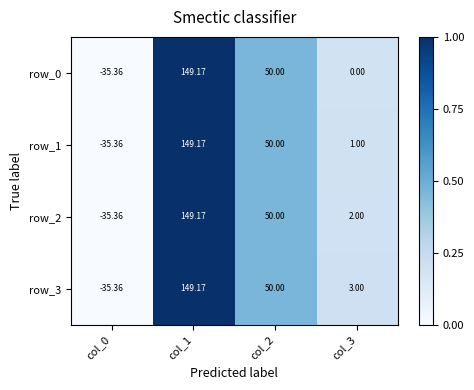

What is the sum of all row_0 values?

163.8